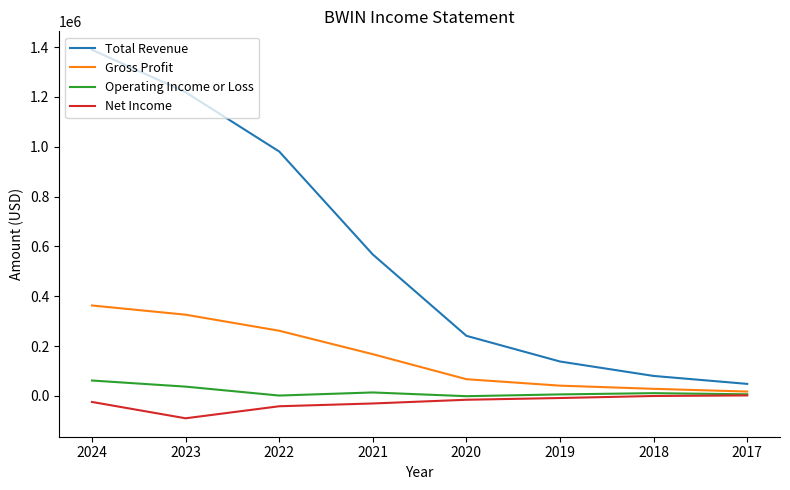

Does the chart display data point markers on the line(s)?

No